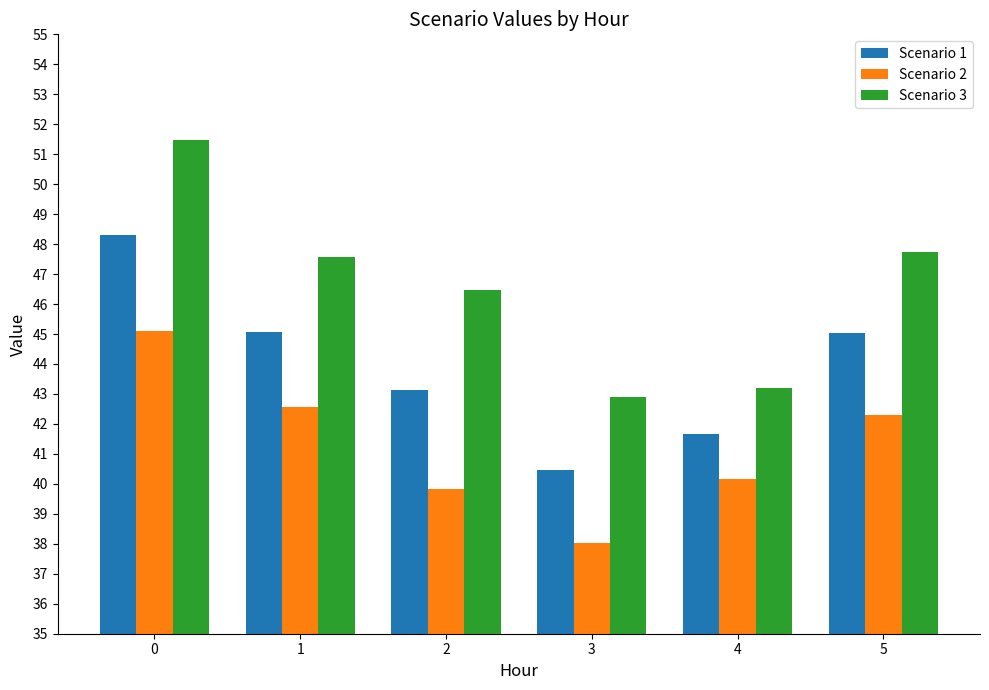

What is the difference between the second highest and minimum values in the Scenario 1 series?

4.6